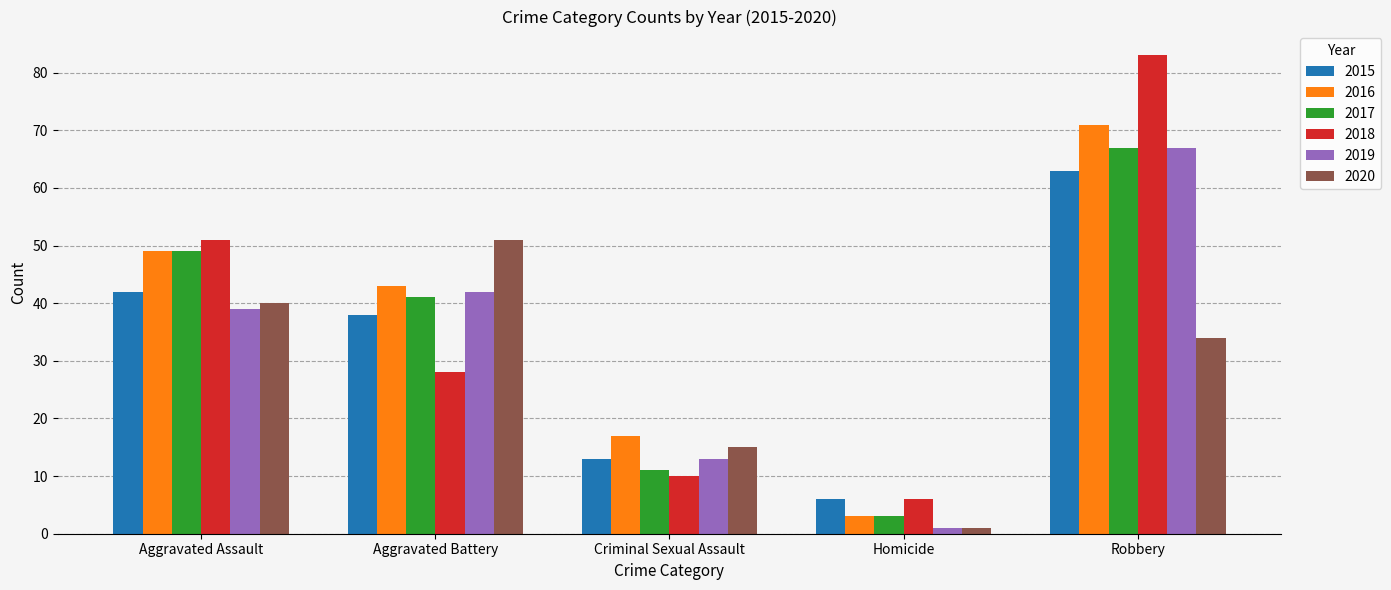

Are the bars grouped side by side (vs. stacked)?

Yes